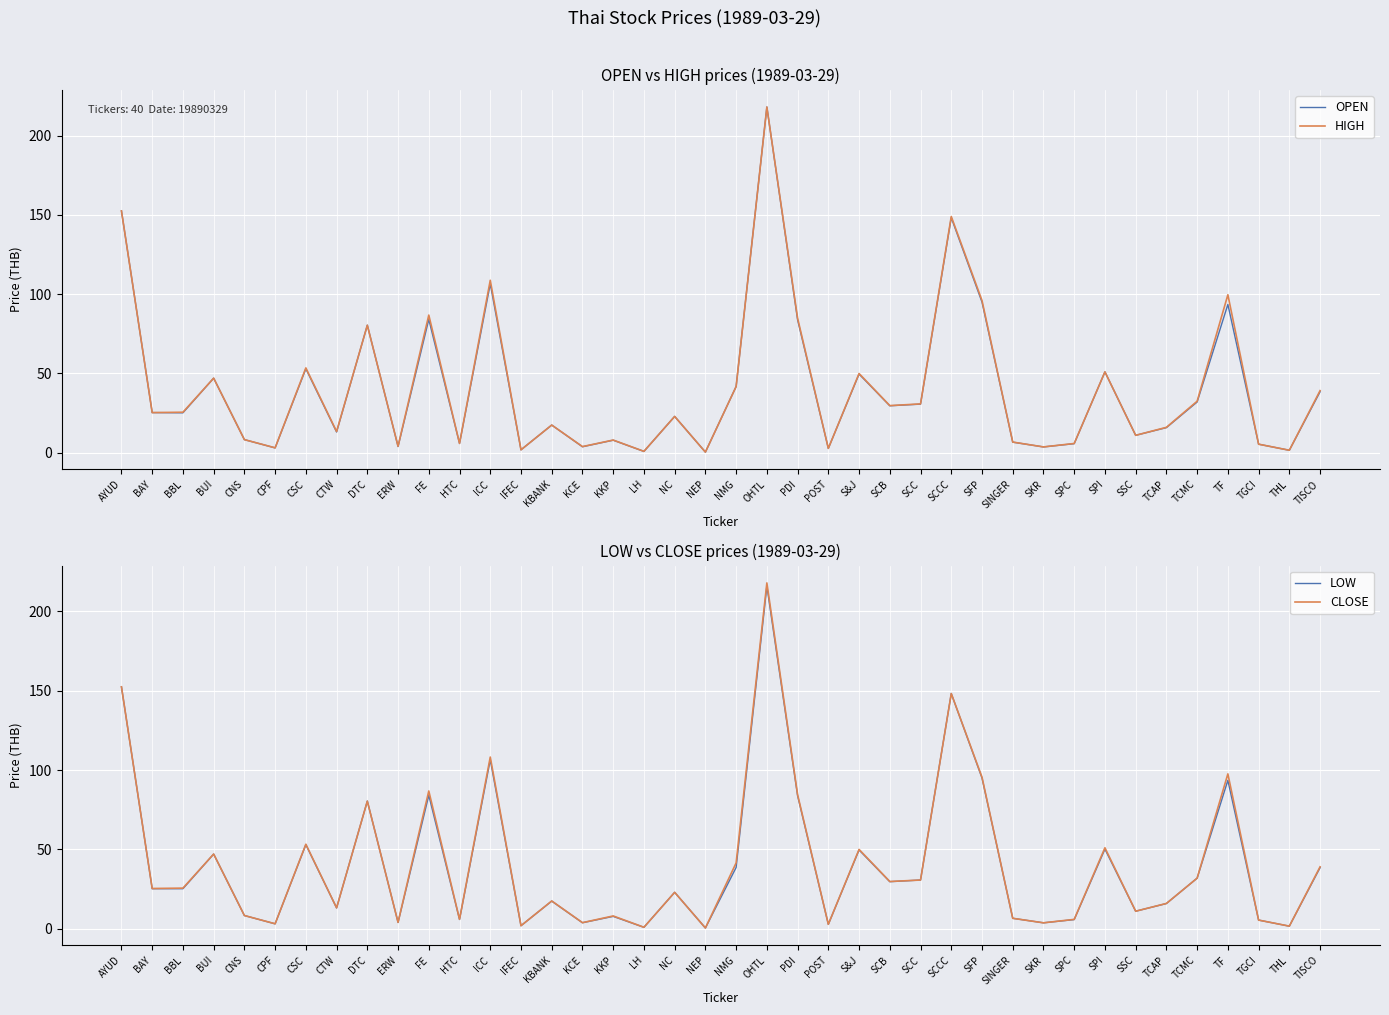

What are all the series names shown in the legend?

OPEN, HIGH, LOW, CLOSE